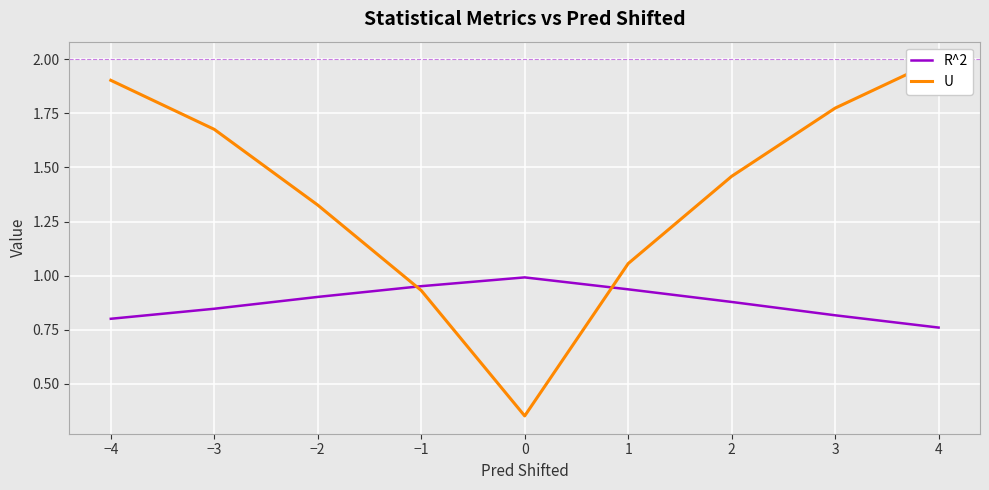

The value of R^2 at 1 is 0.9. True or false?

True